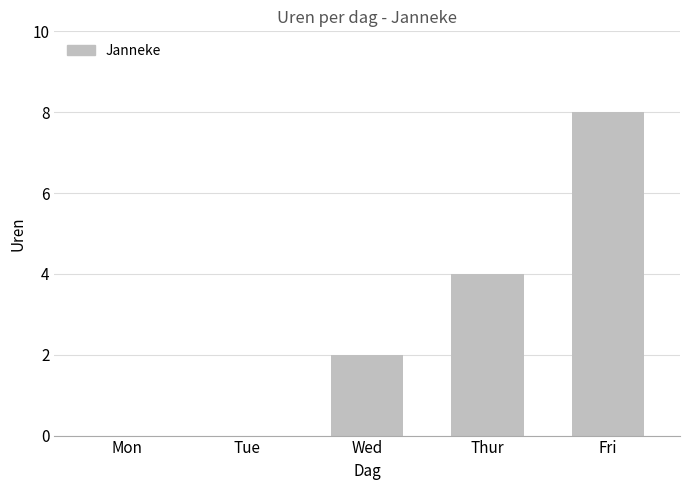

The value at Mon is 0. True or false?

True